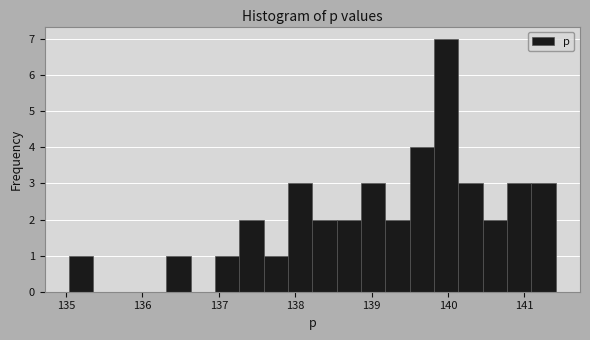

Around what value on the x-axis is the tallest bar? Give the approximate position of its centre, as read against the axis.

140.0